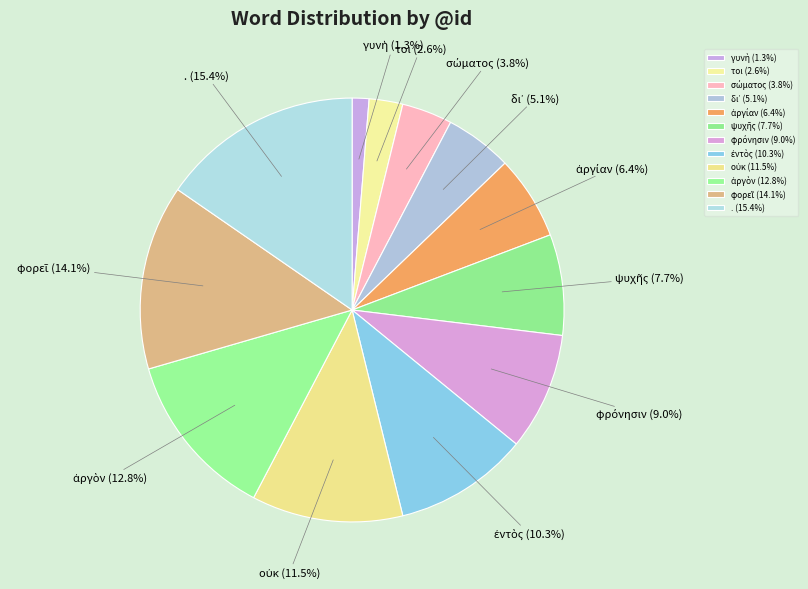

Does any single category account for the majority?

No